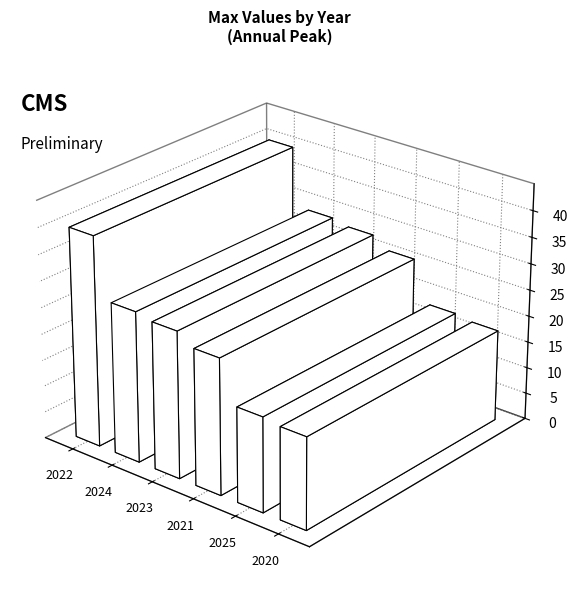

Are the bars grouped side by side (vs. stacked)?

No